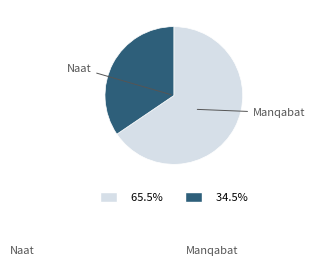

Is there any slice that represents more than half of the pie?

Yes